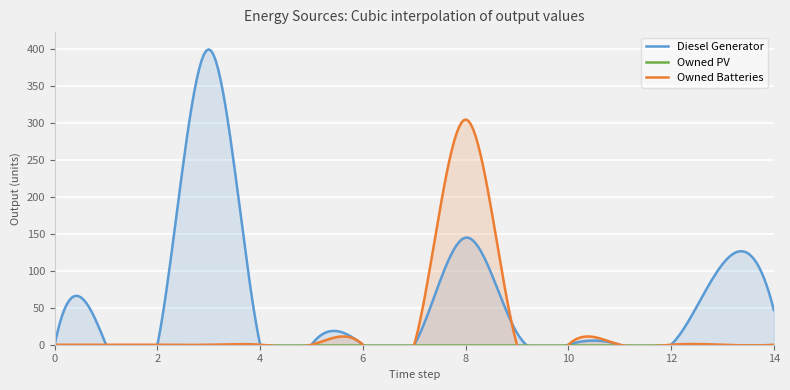

At how many categories does at least one series exceed 117?

2